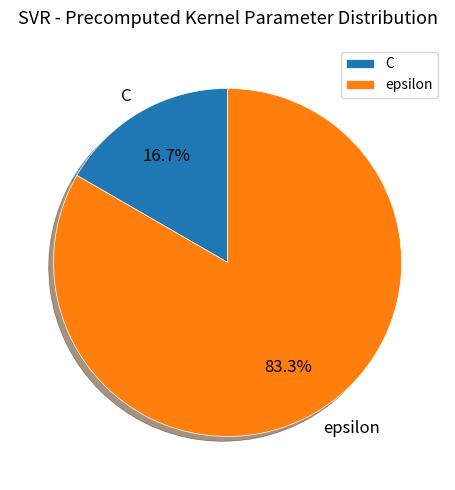

What percentage is the C slice, to the nearest percent?

17%